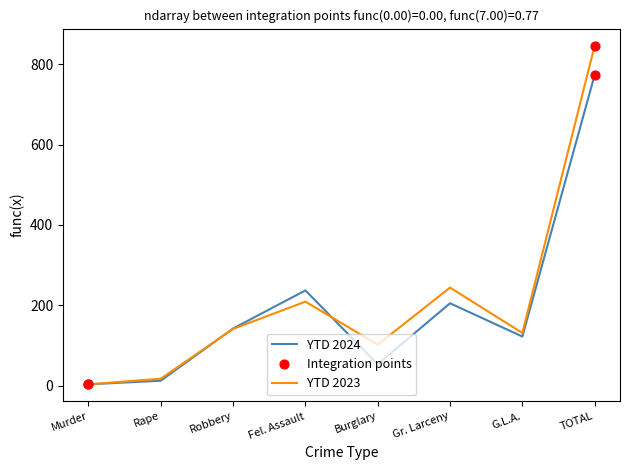

Which series has the widest spread of values?

YTD 2023